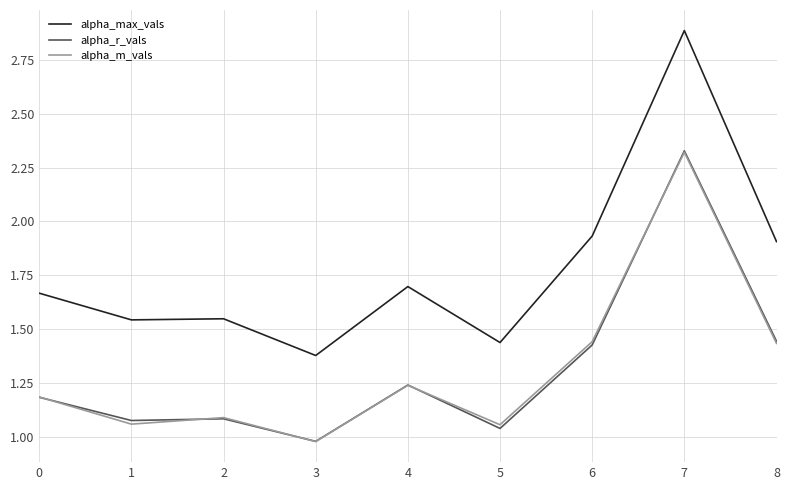

At how many categories does at least one series exceed 2?

1